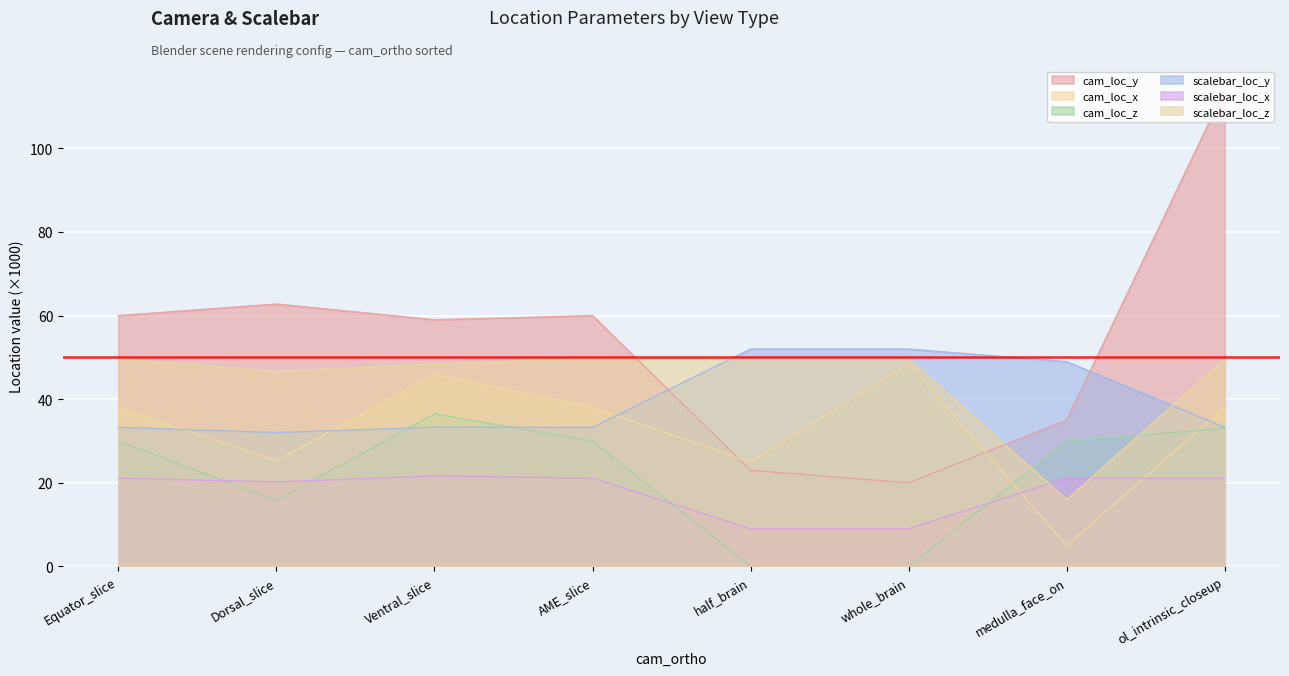

What is the total value across all series at Dorsal_slice?

202.7